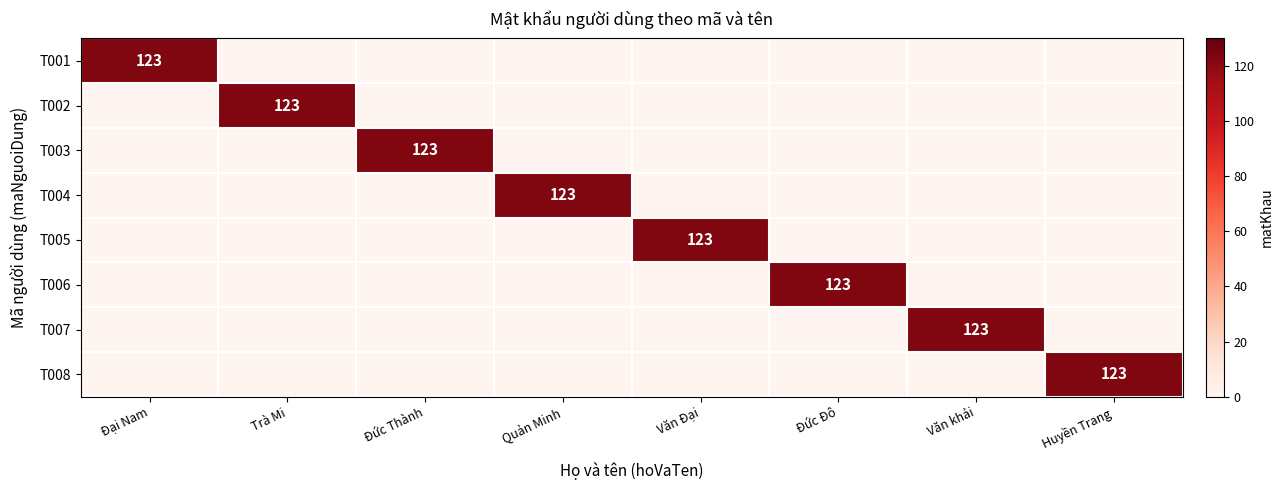

The value of T001 at Đại Nam is 123. True or false?

True